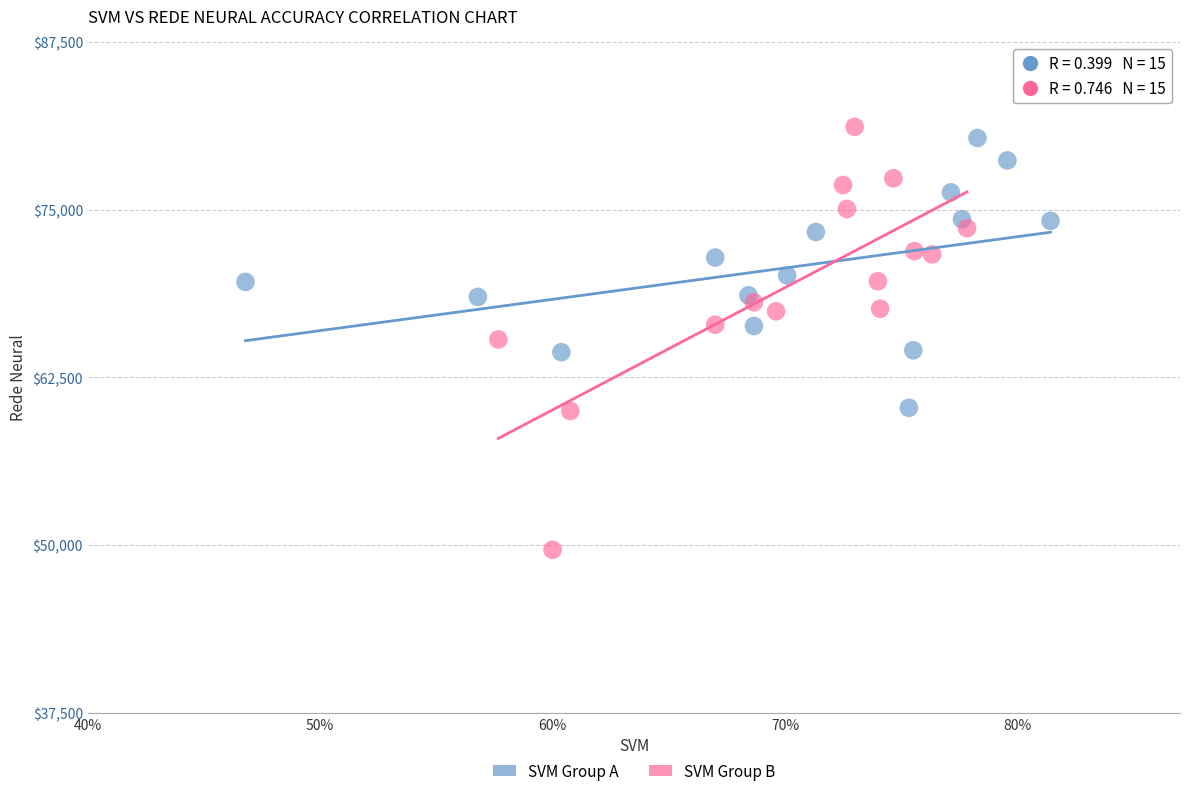

Which series contains the highest Y value?

SVM Group B